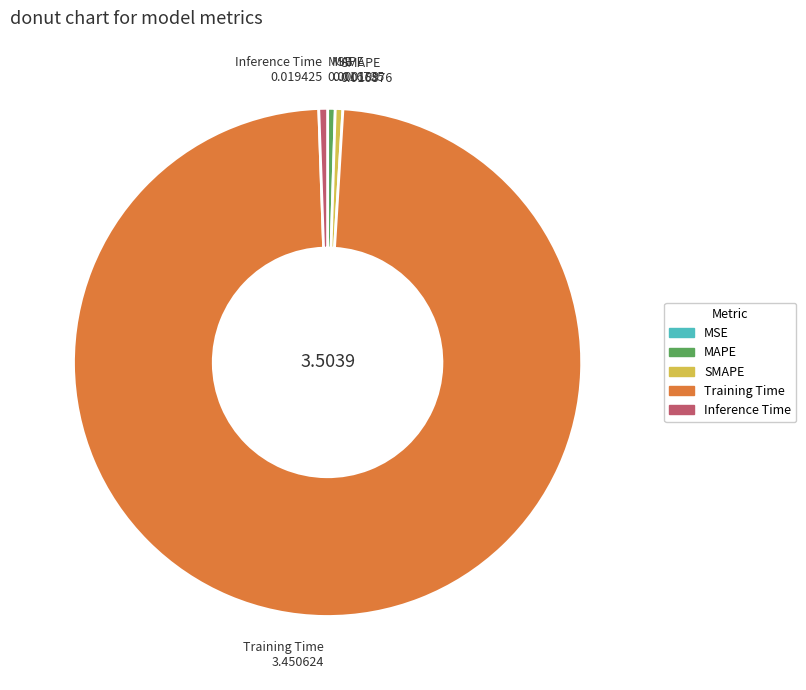

The SMAPE slice represents 0% of the pie. True or false?

True